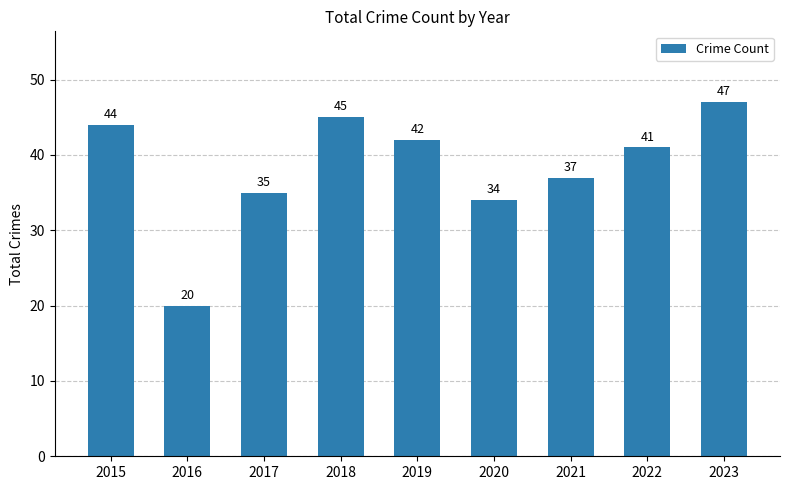

Count the number of categories in the chart.

9